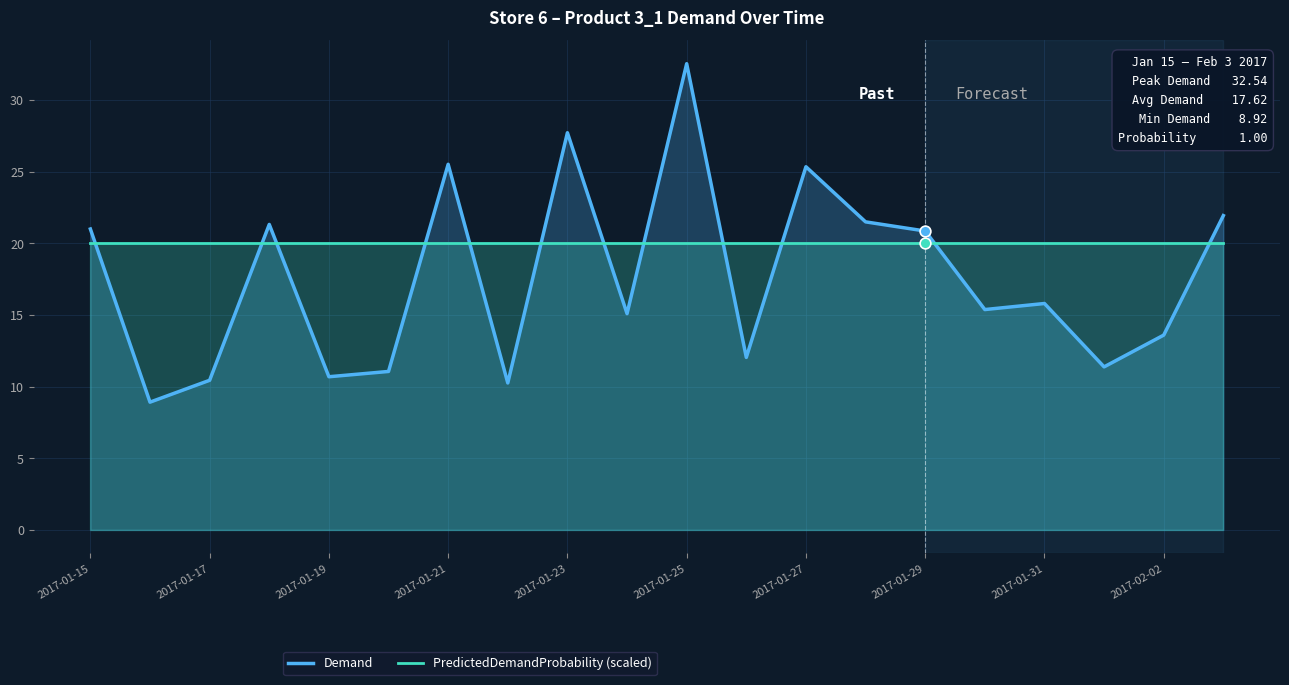

What are all the series names shown in the legend?

Demand, PredictedDemandProbability (scaled)